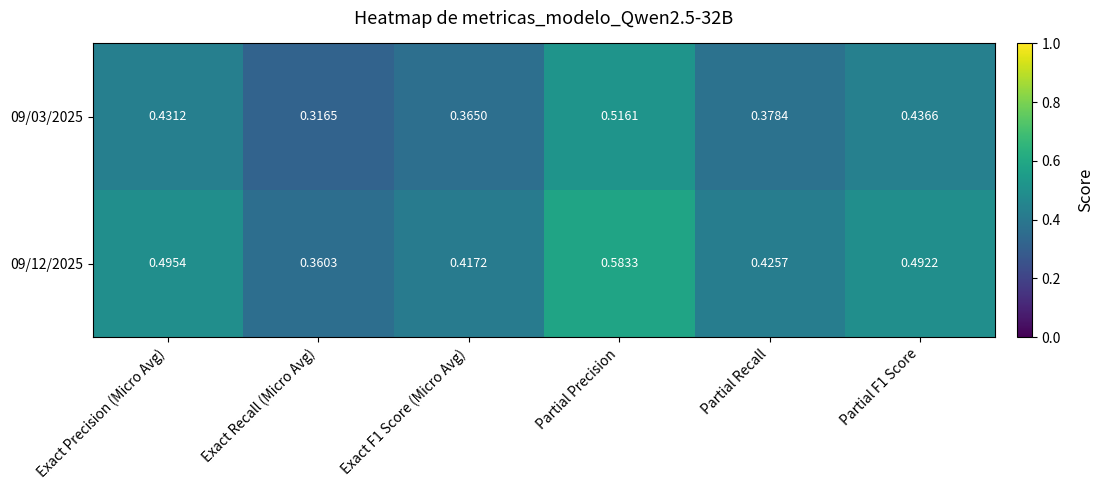

Is the value of 09/12/2025 at Exact F1 Score (Micro Avg) greater than the value of 09/03/2025 at Partial Precision?

No